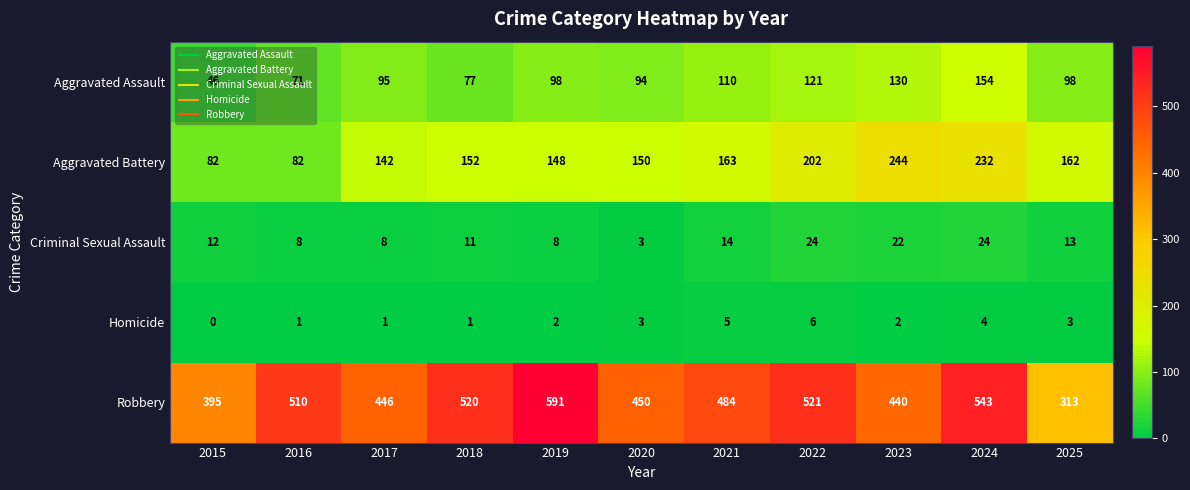

Count the Homicide values in the range 1 to 4.

8